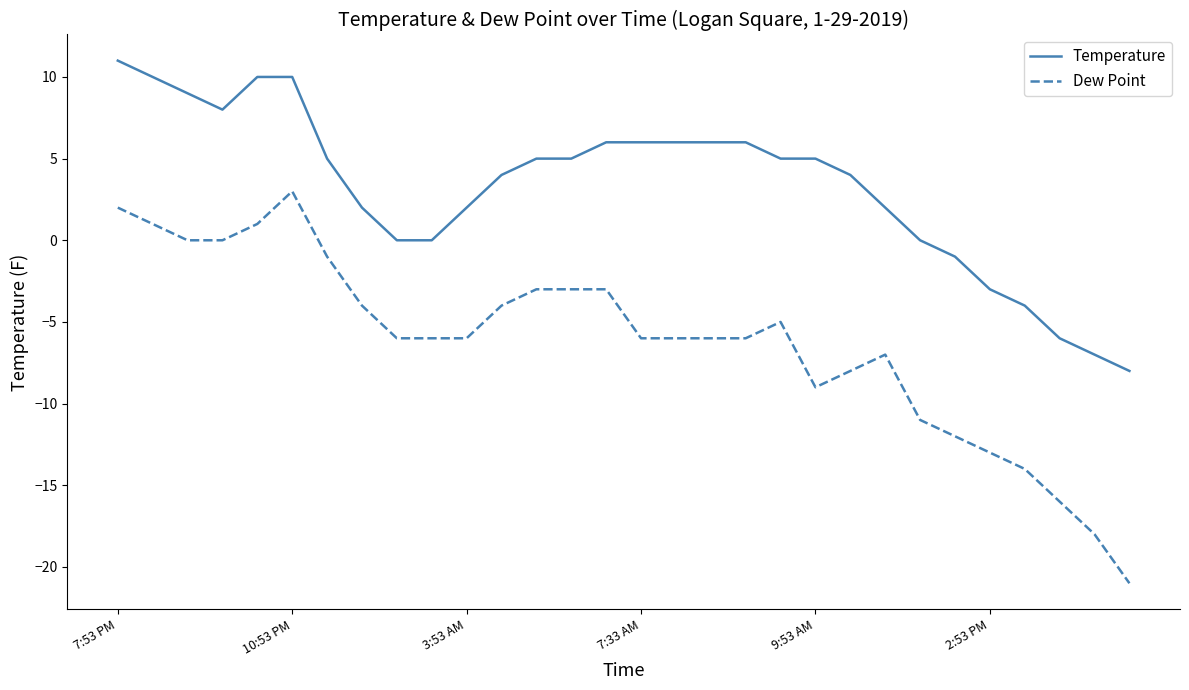

What is the highest value of the Dew Point series?

3